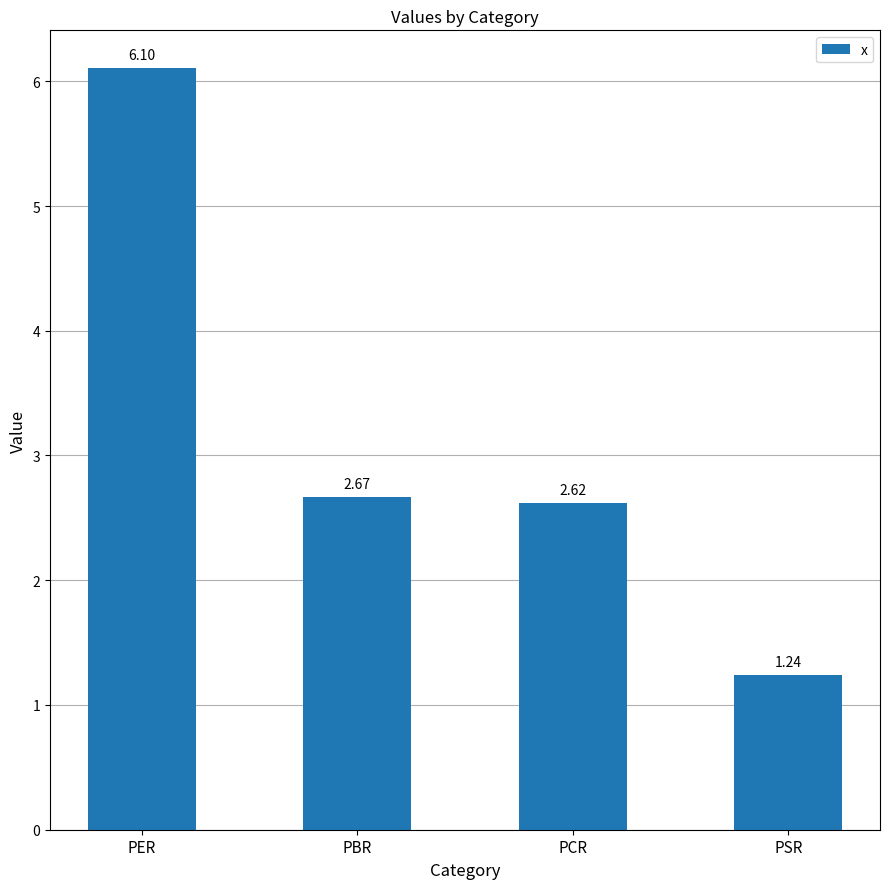

What is the label of the 4th bar from the left?

PSR